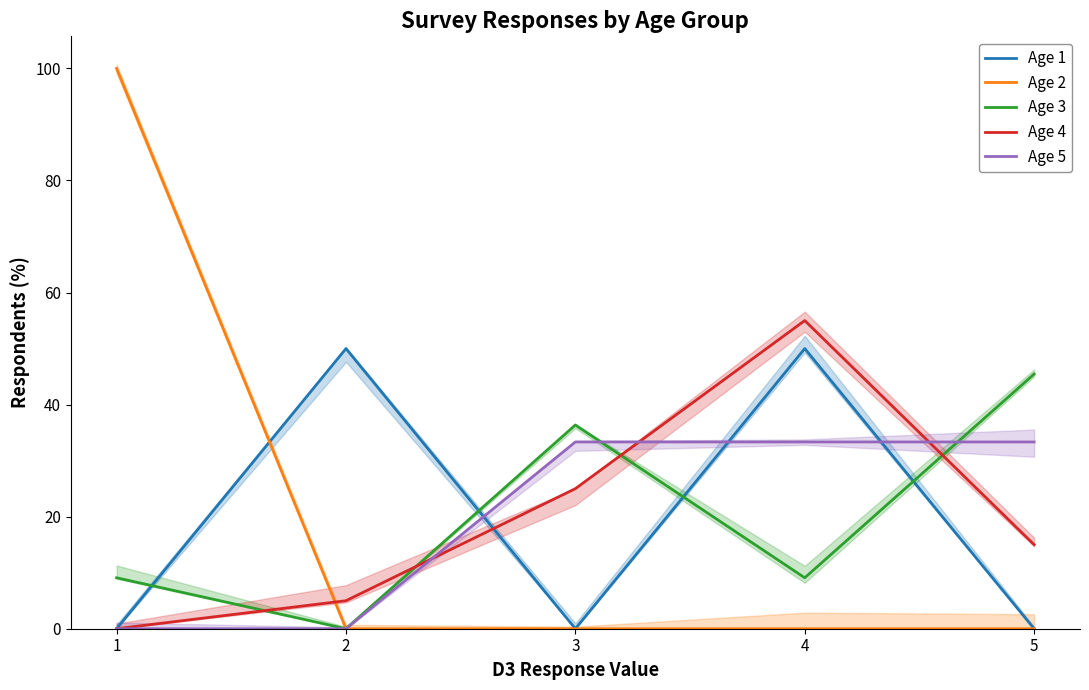

How many lines are shown in the chart?

5